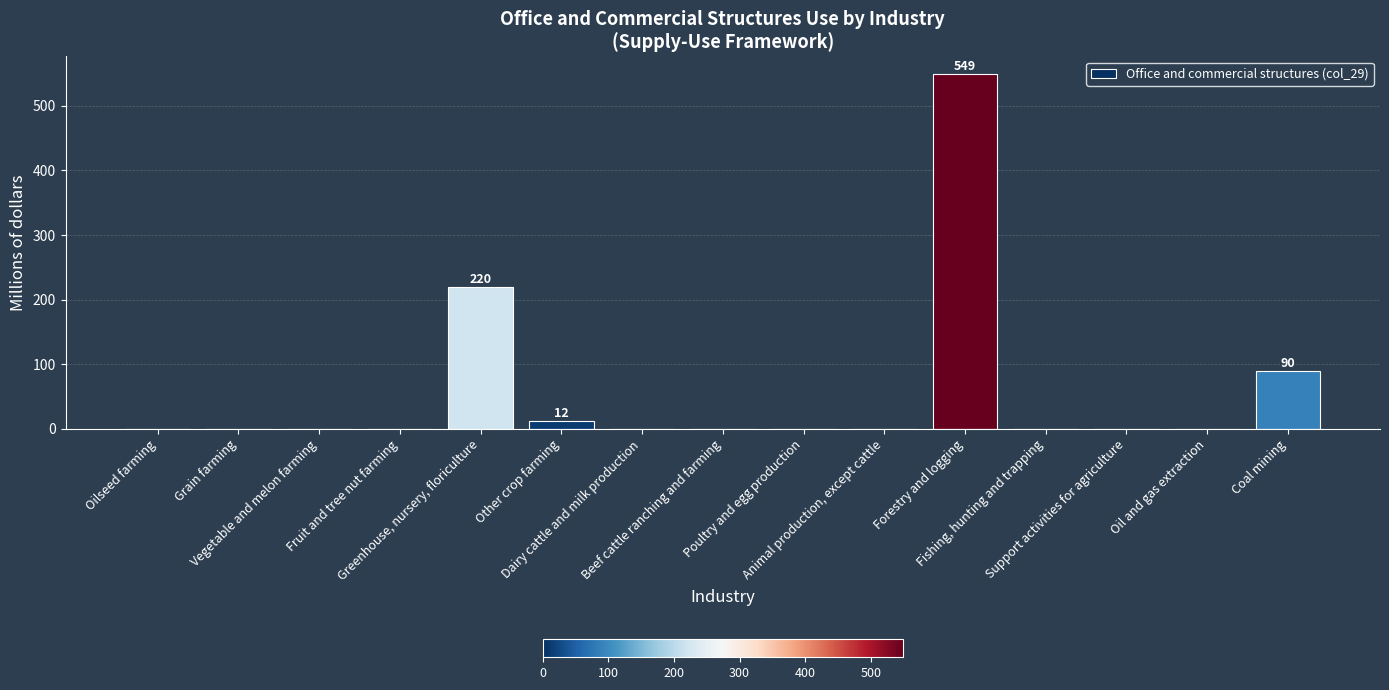

What is the greatest value displayed?

549